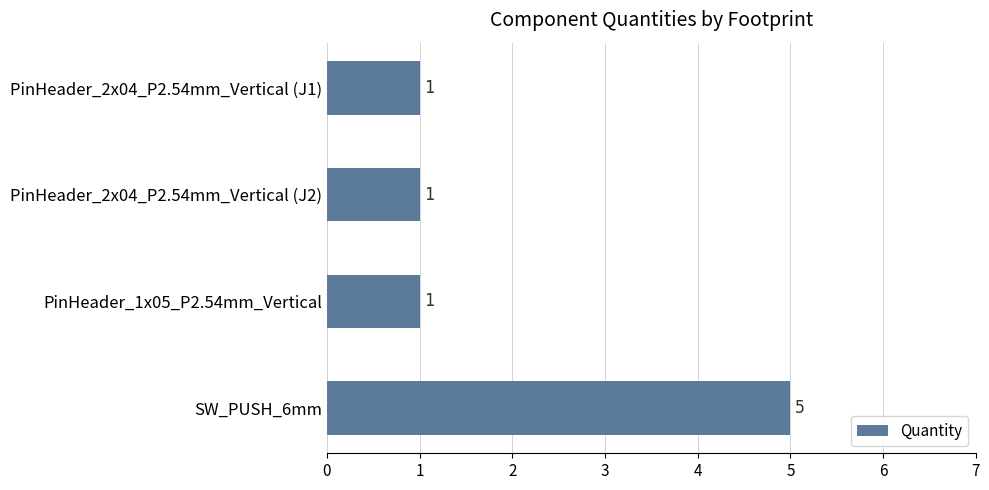

True or false: the data shows 5 at SW_PUSH_6mm.

True